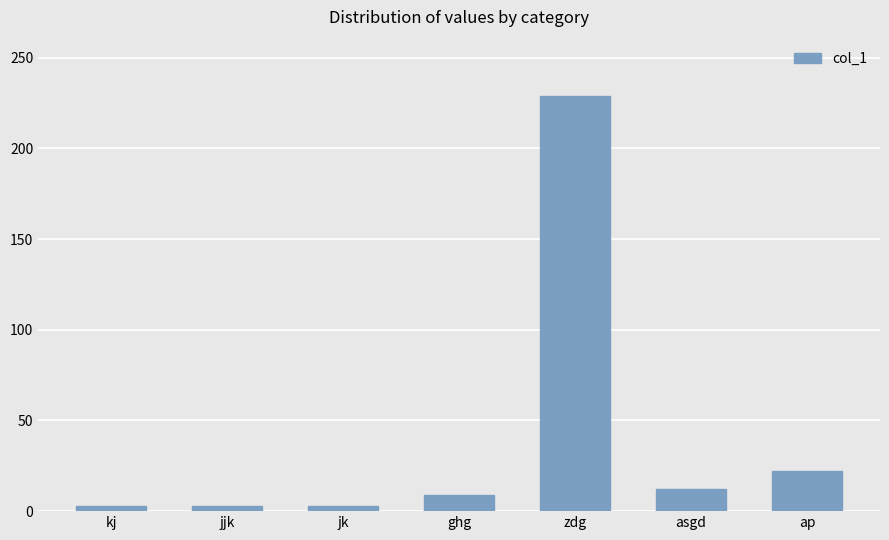

What is the label of the 5th bar from the left?

zdg